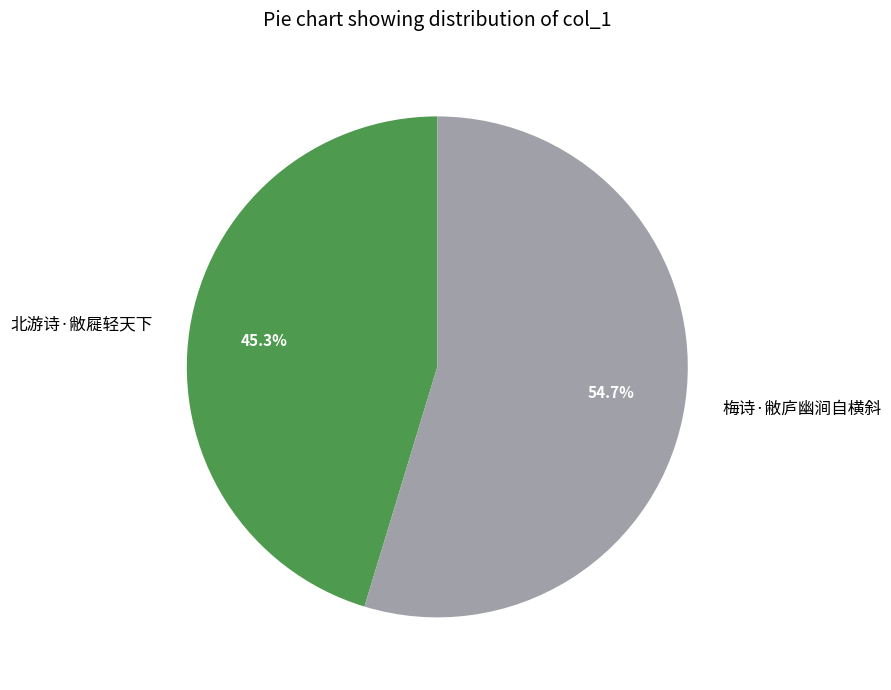

To the nearest percent, what percentage of the pie is 北游诗·敝屣轻天下?

45%